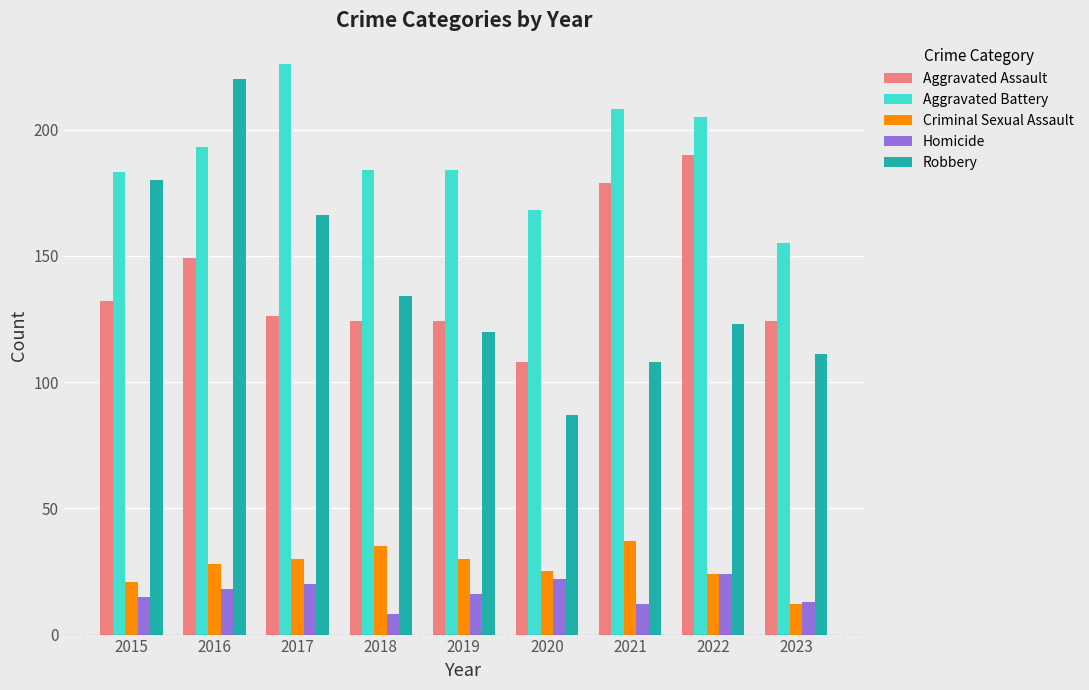

What is the value of the Aggravated Battery bar at the 1st from the left?

183